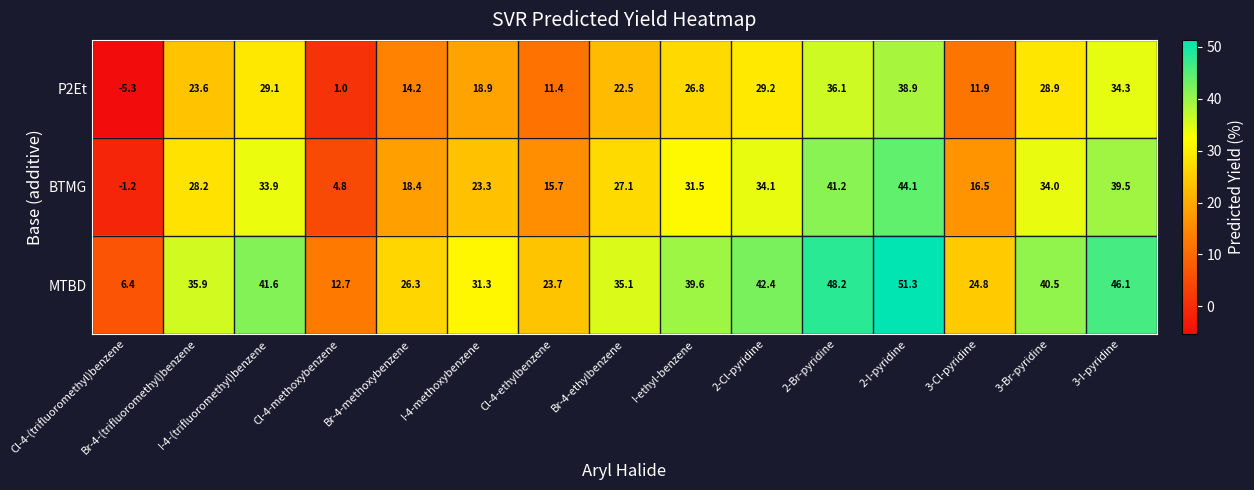

At which label does BTMG reach its peak?

2-I-pyridine